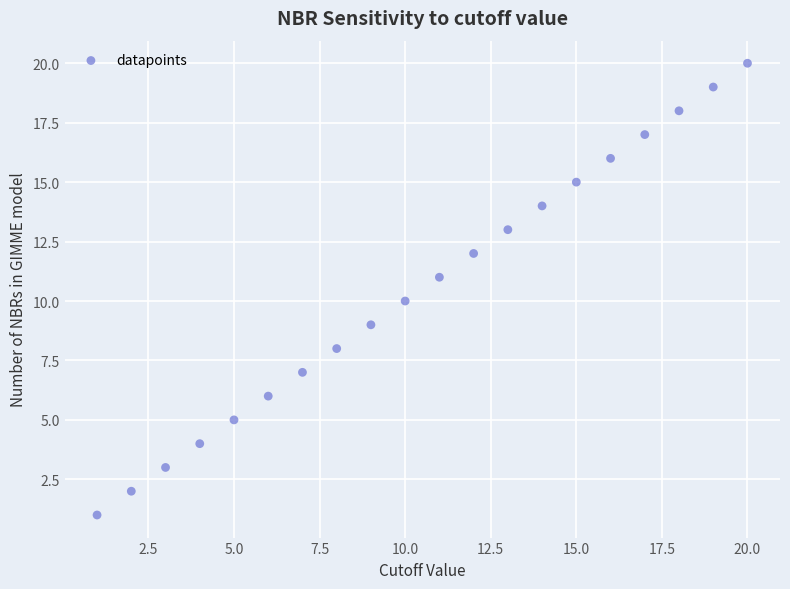

What is the range of Y values (max minus min)?

19